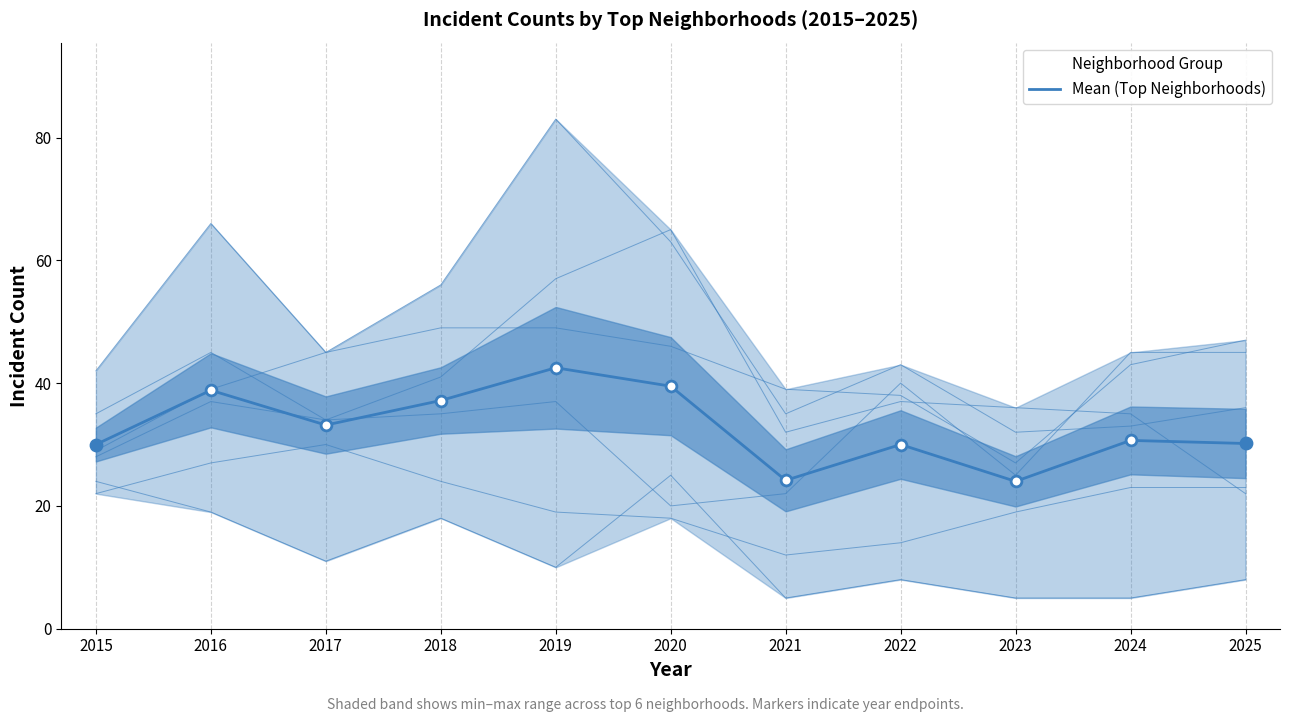

Approximately how many times larger is the value at 2015 compared to 2024?

1.0